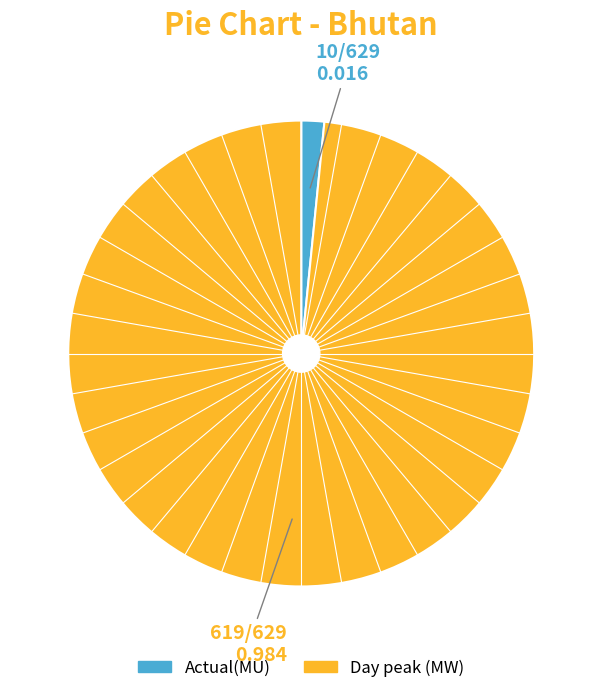

Which slice represents more than half of the pie?

Day peak (MW)